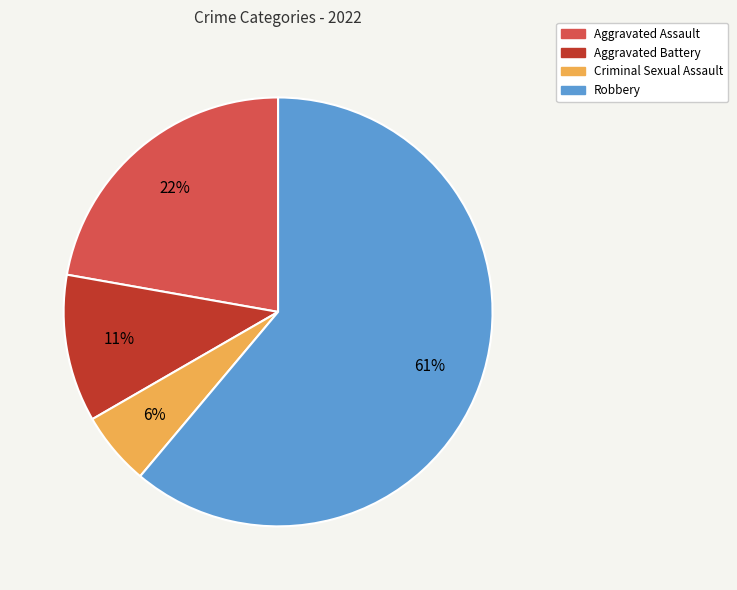

Does Aggravated Battery account for over 50% of the chart?

No